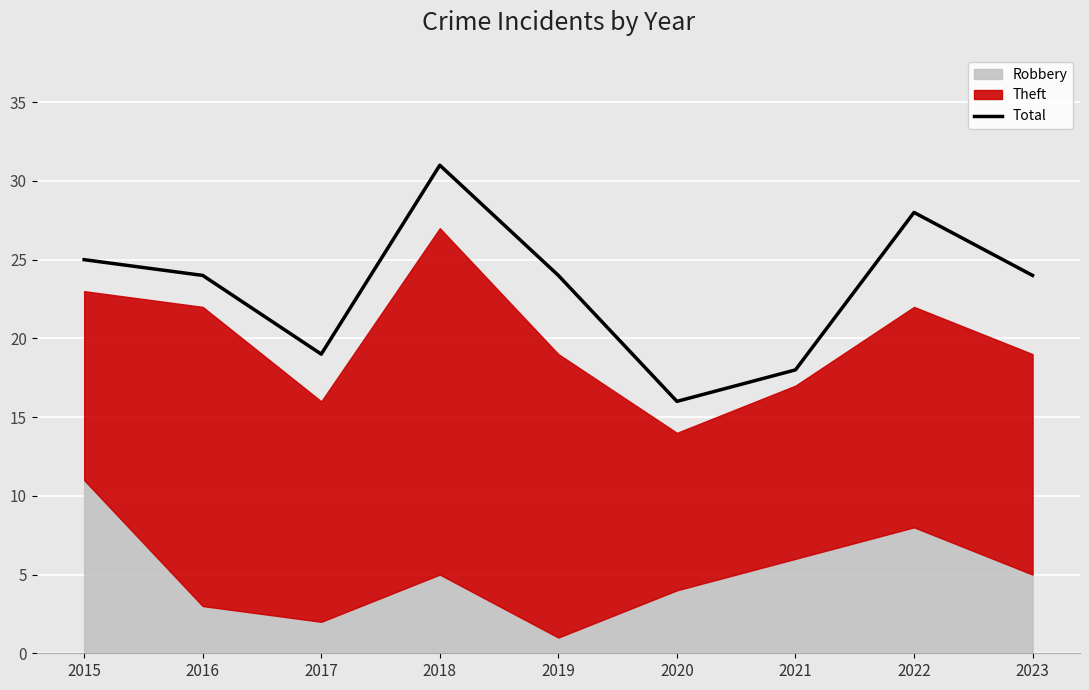

What is the value of the 1st point from the left?

25